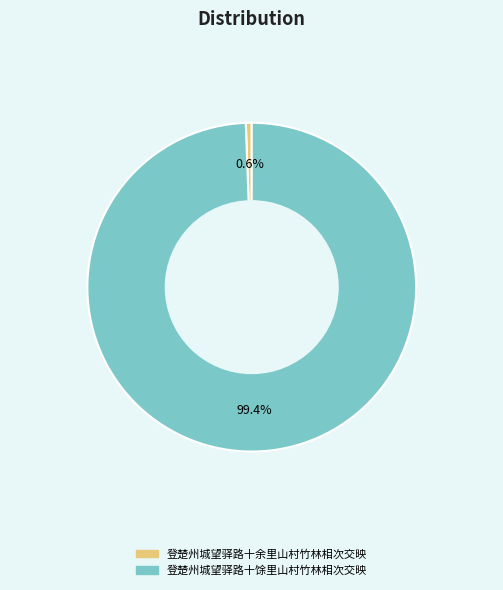

Is the sum of 登楚州城望驿路十馀里山村竹林相次交映 and 登楚州城望驿路十余里山村竹林相次交映 greater than half?

Yes